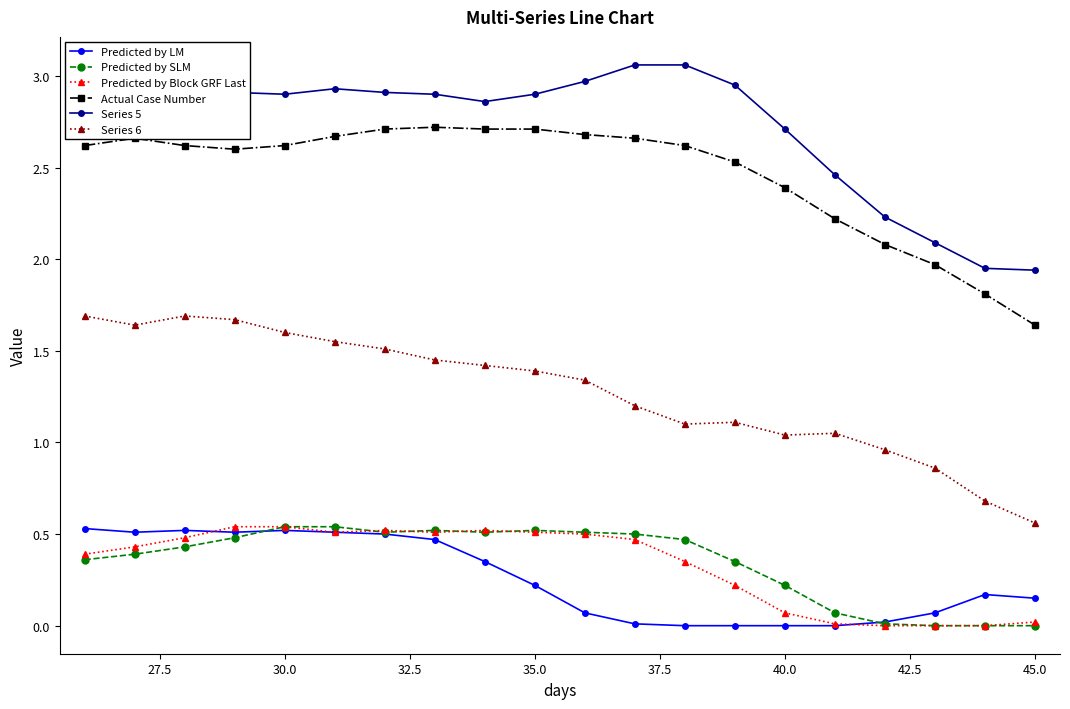

True or false: Predicted by Block GRF Last and Series 5 intersect in this chart.

False